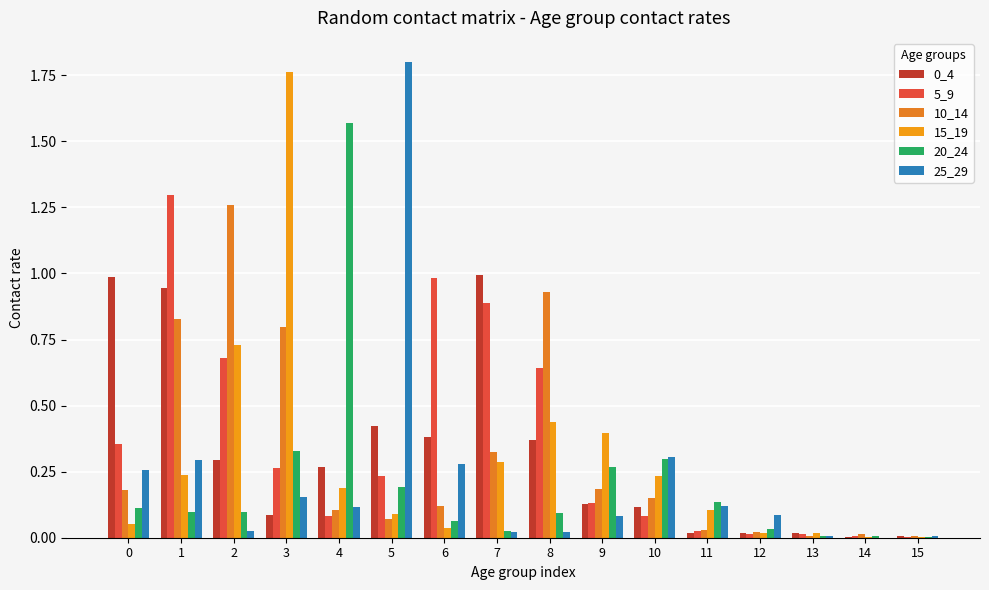

Which series changed the most between 4 and 10?

20_24